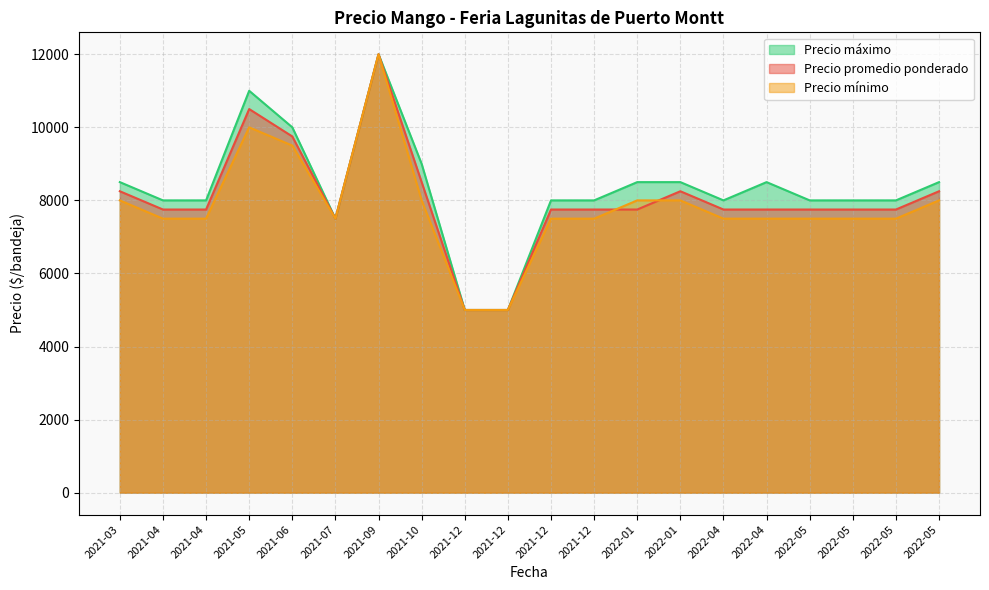

What is the total value across all series at 2022-05?

23250